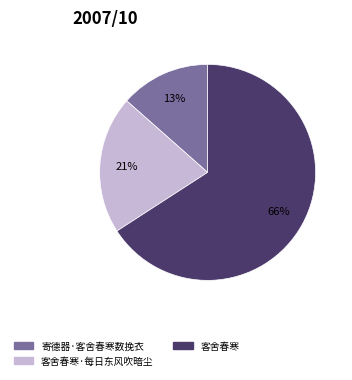

Does any single category account for the majority?

Yes